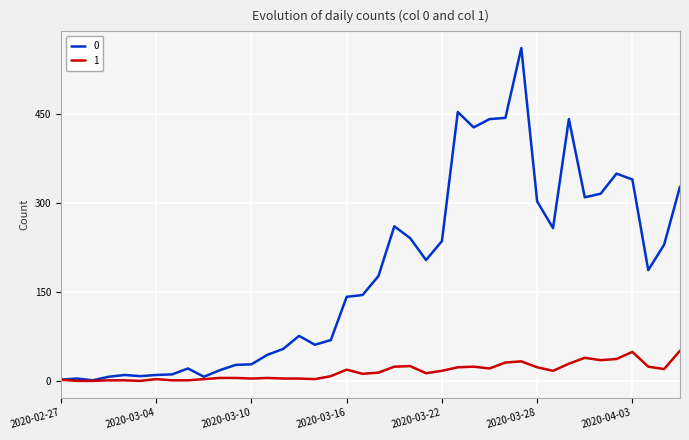

Rank the series by their maximum value, from lowest to highest.

1, 0